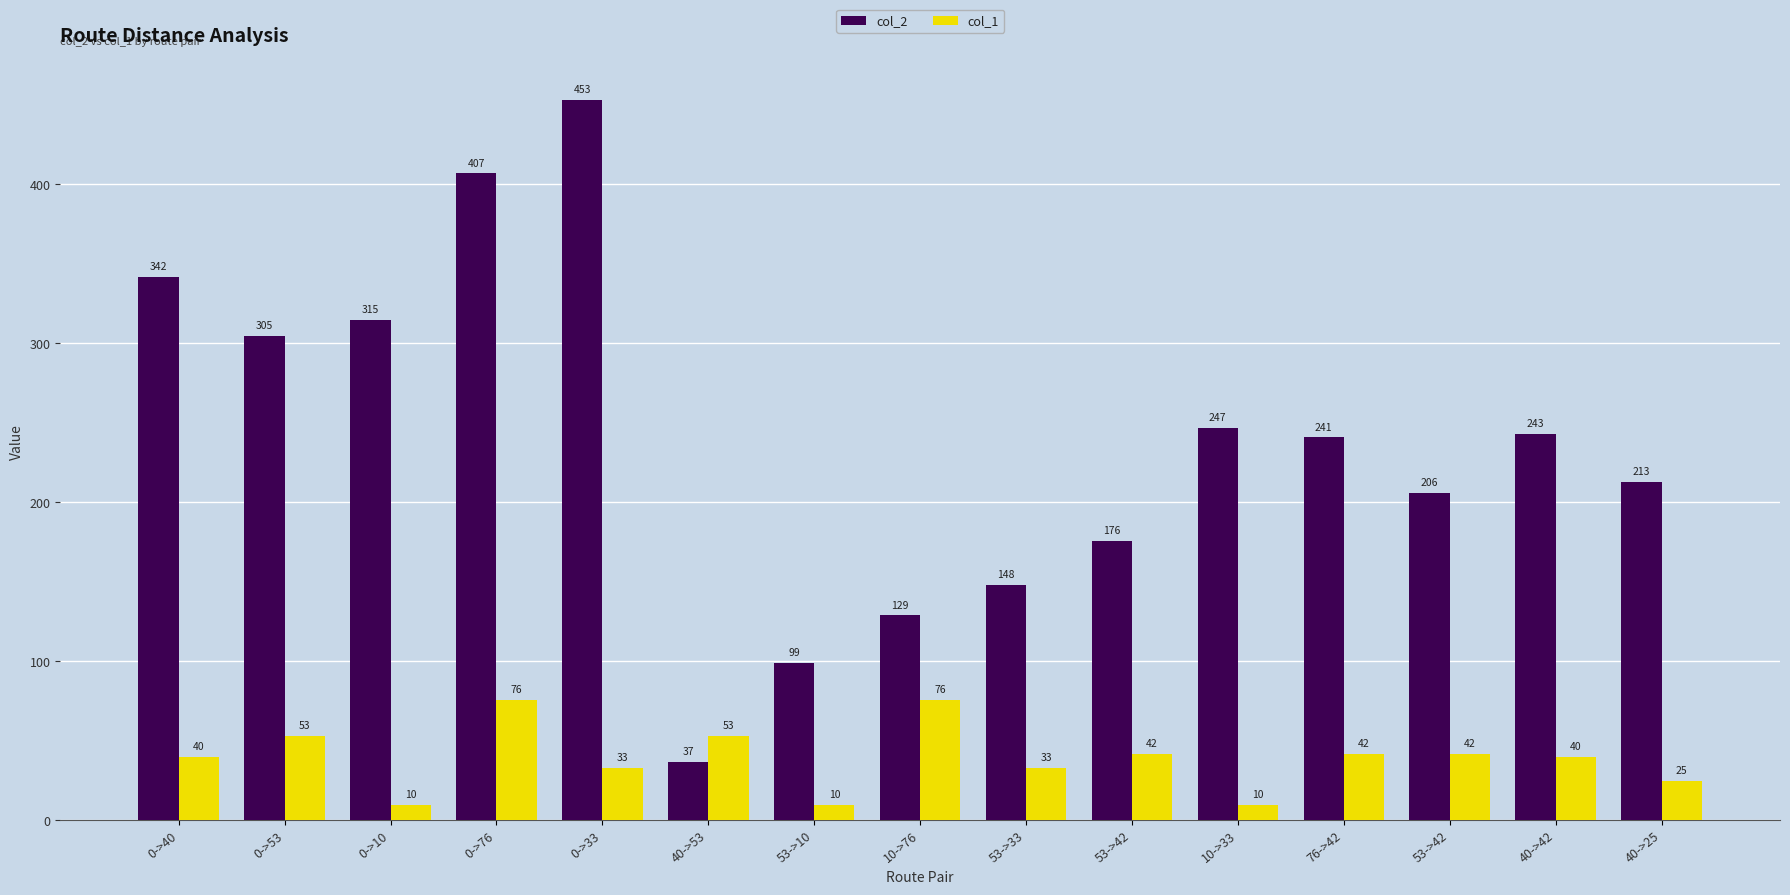

What is the maximum value for col_1?

76